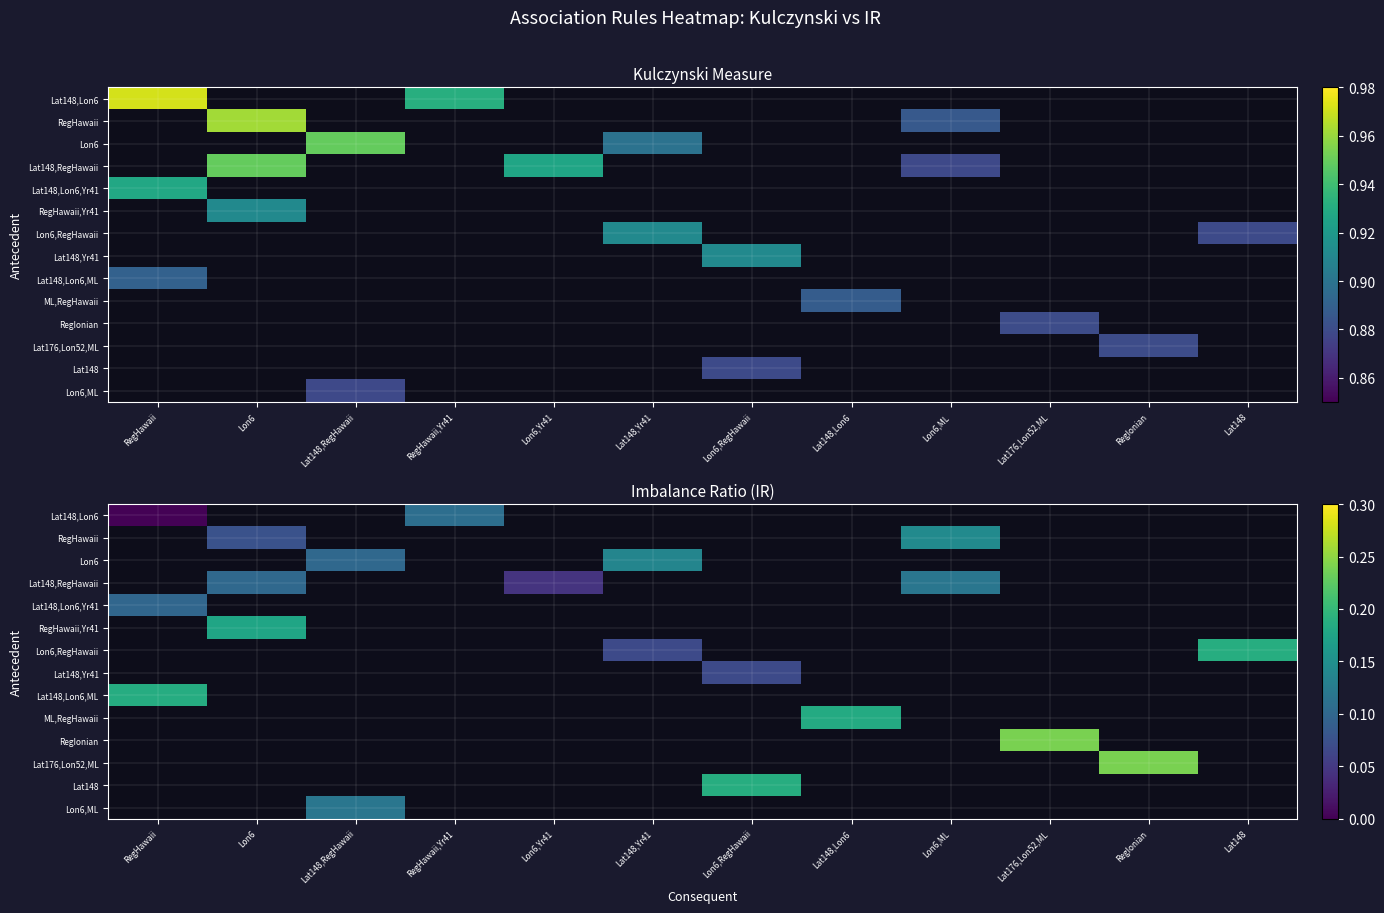

Is the value of RegHawaii,Yr41 at Lat148,Lon6 greater than the value of Lon6,ML at Lon6,ML?

No